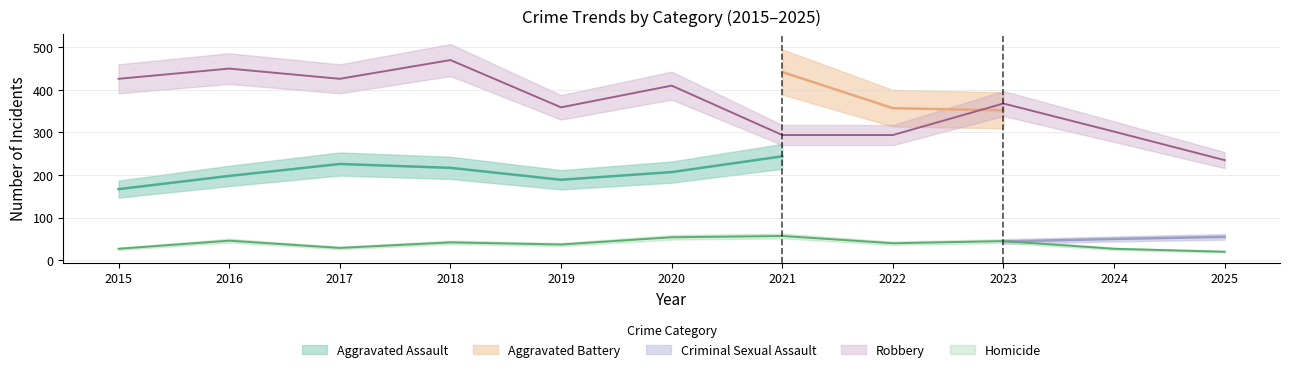

True or false: Homicide has more than 1 points higher than both neighbors.

True